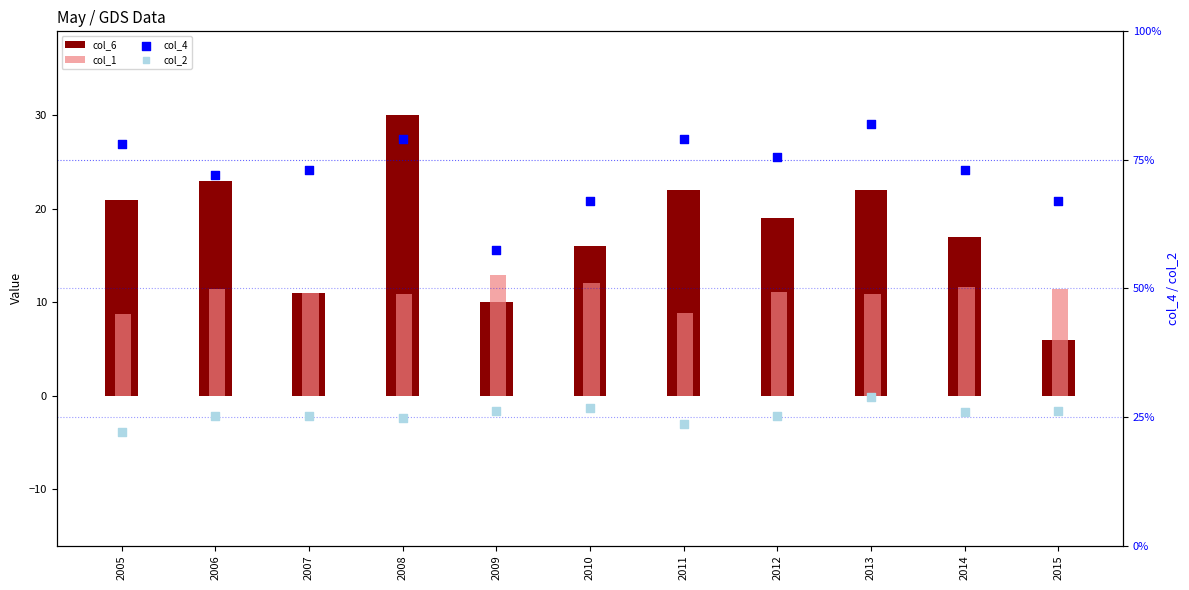

Which series contains the lowest Y value?

col_6